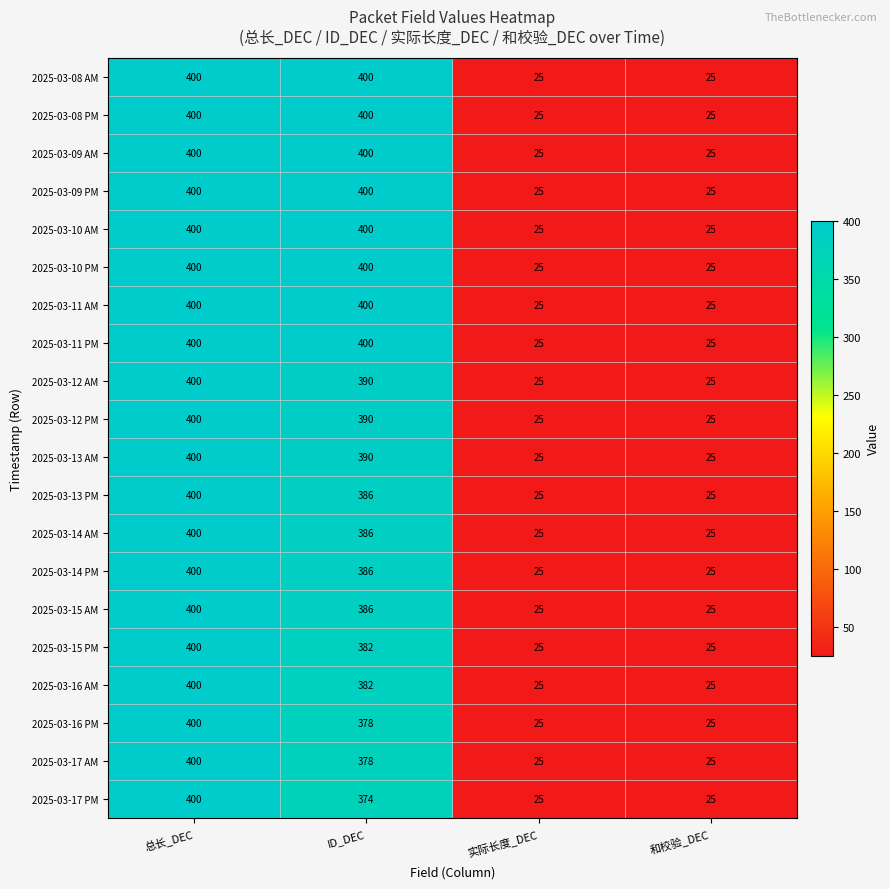

At which label is 2025-03-16 PM closest to 212?

ID_DEC